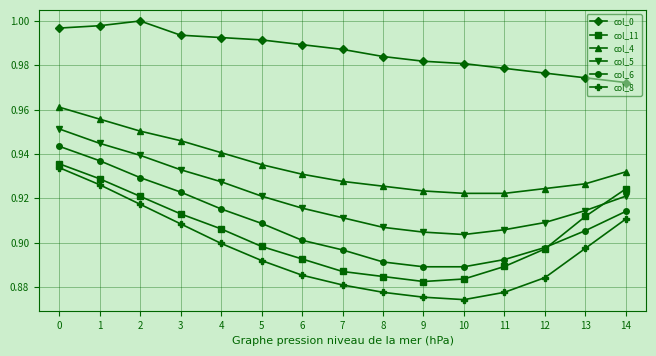

Which series changed the most between 1 and 3?

col_8